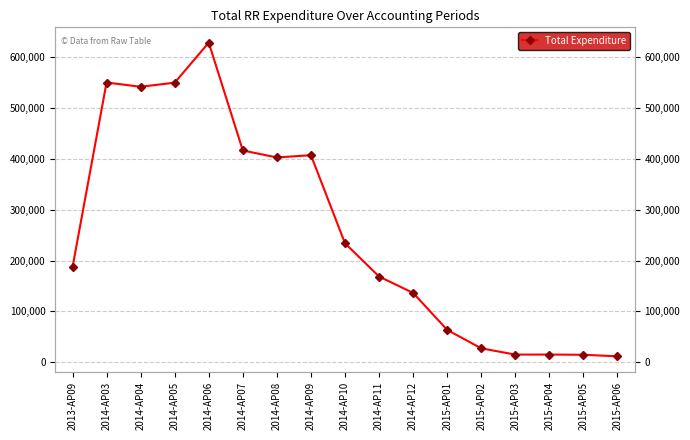

What is the label of the 5th point from the right?

2015-AP02